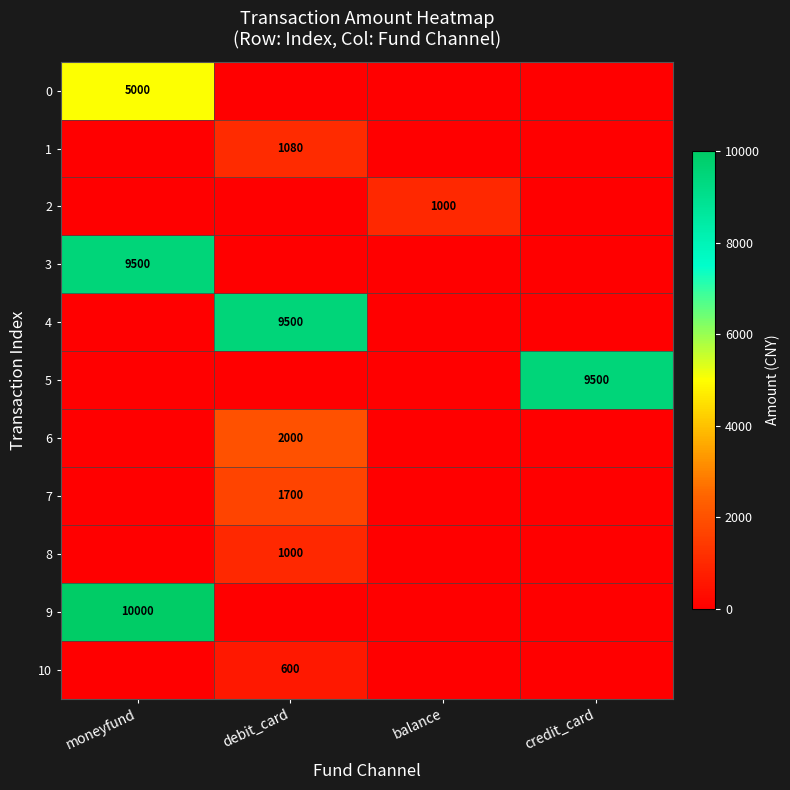

The value of 7 at debit_card is 1700. True or false?

True